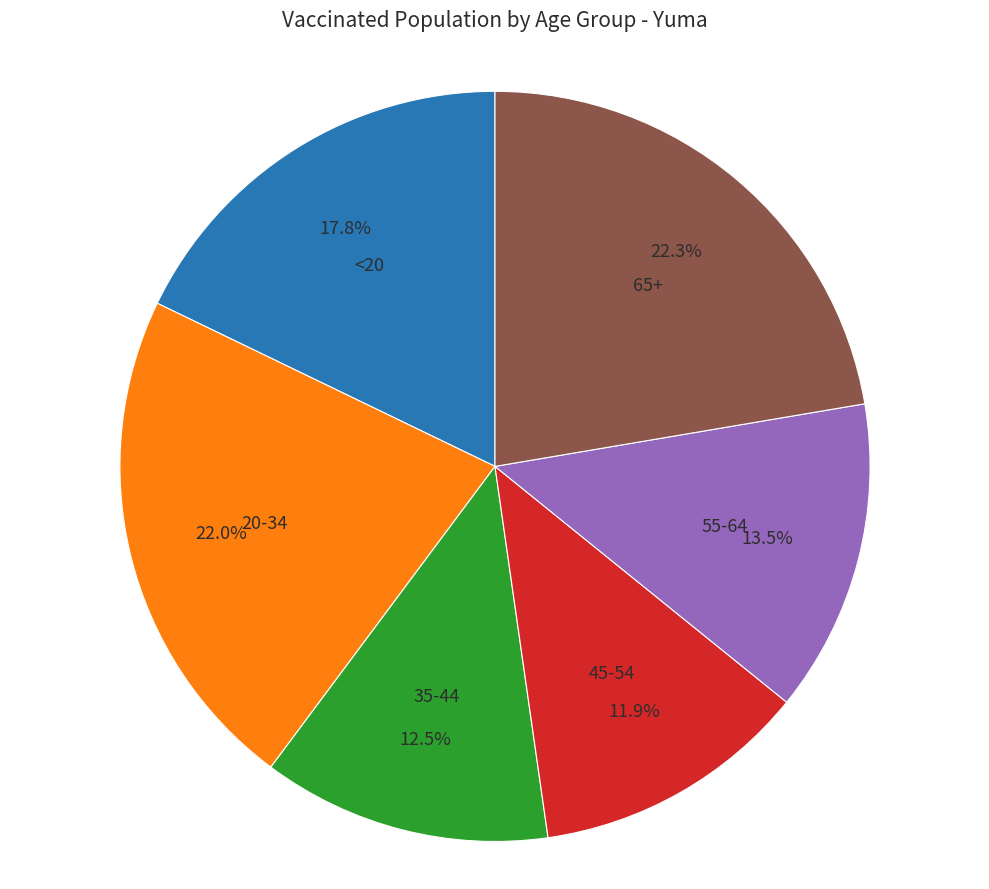

Approximately how many times larger is the value at <20 compared to 65+?

0.8